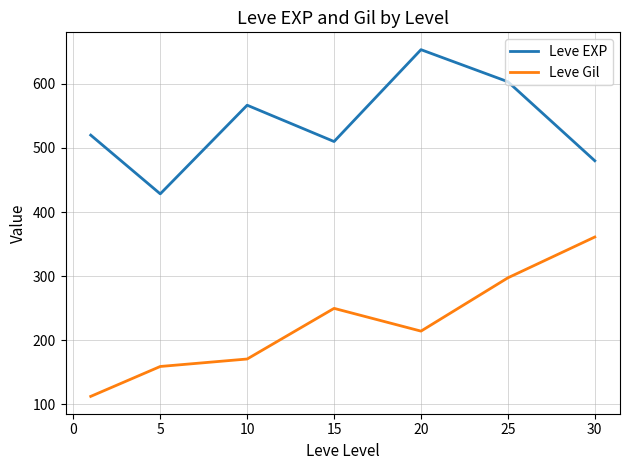

True or false: Leve EXP and Leve Gil cross at least once.

False